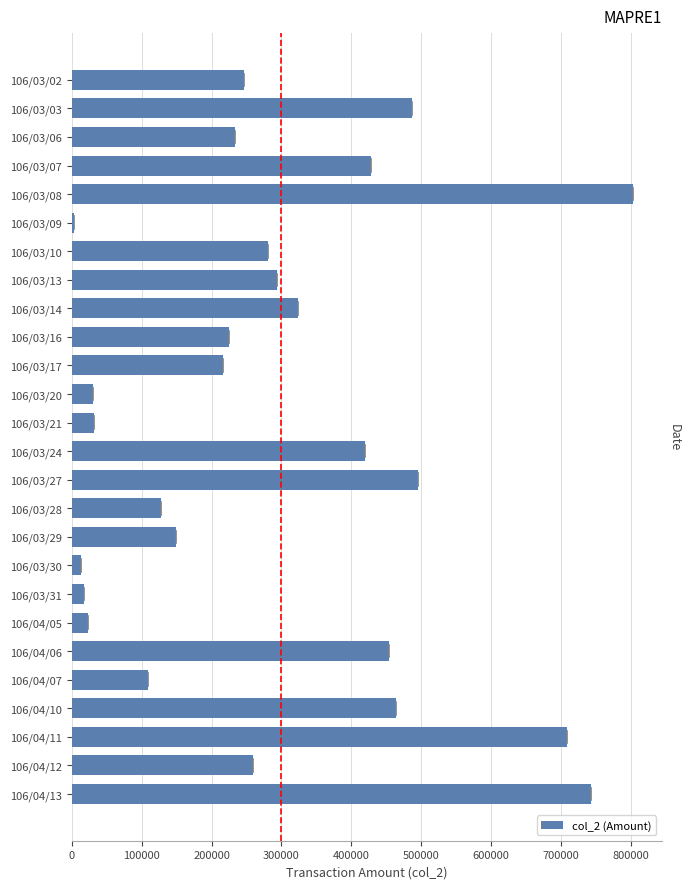

What is the difference between the maximum and minimum values?

799760